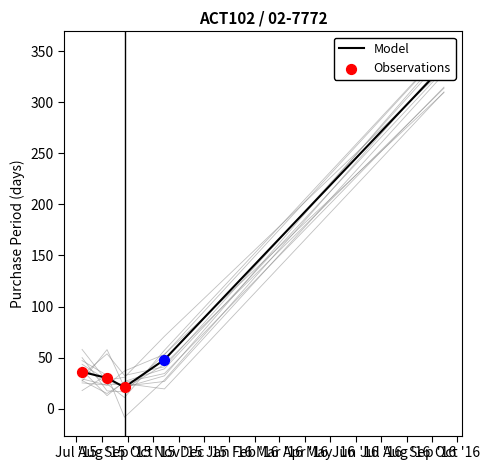

Approximately how many times larger is the value at 2015-08-28 compared to 2016-09-15?

0.1